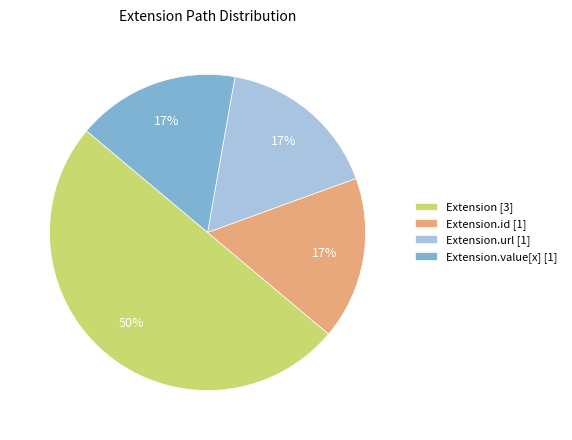

To the nearest percent, what is the difference between the largest and smallest slice percentages?

33%